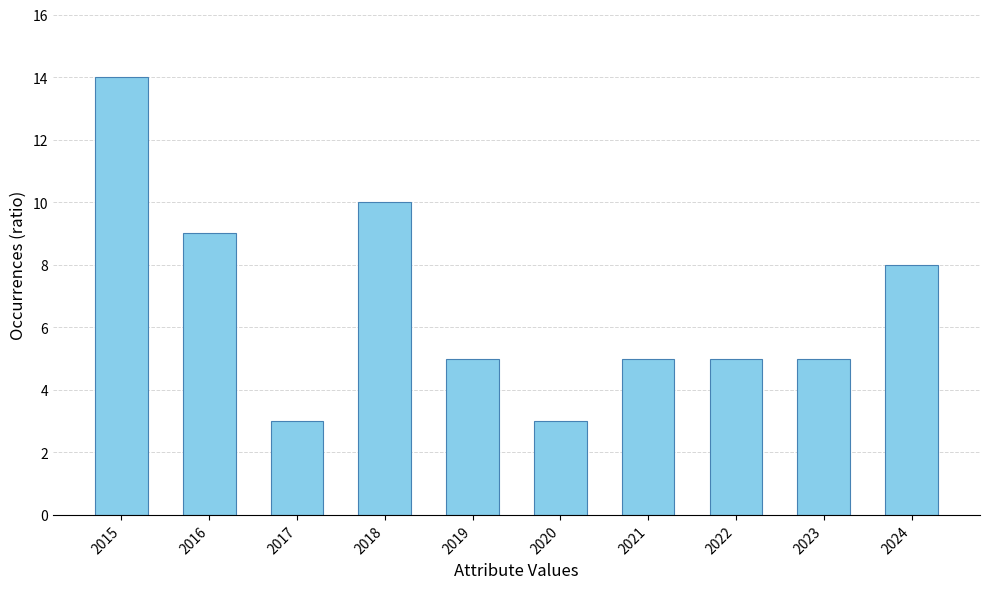

What is the greatest value displayed?

14